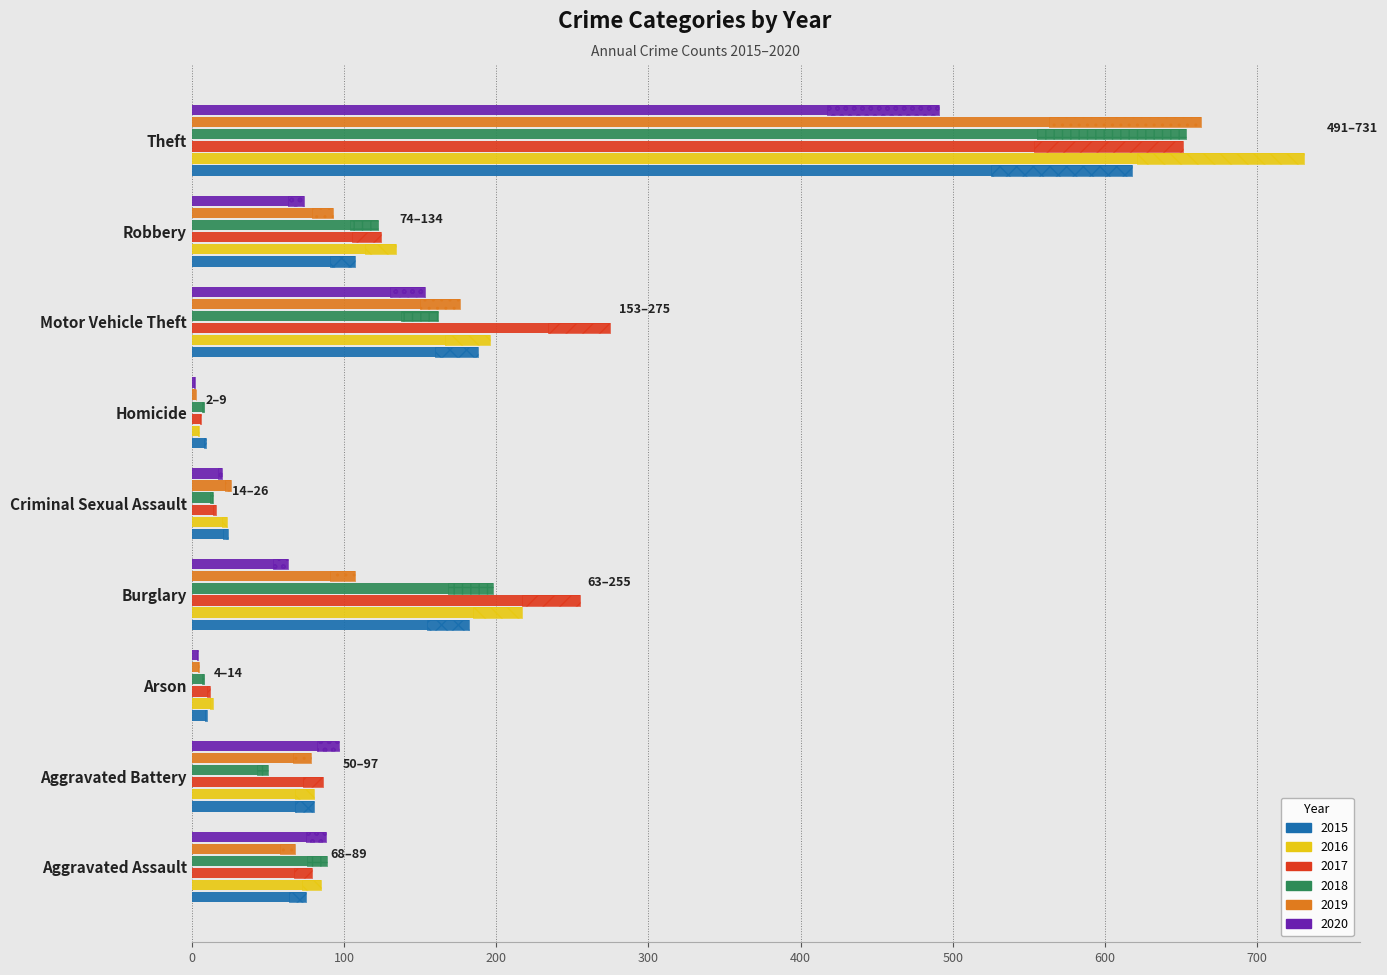

Does the chart contain stacked bars?

No